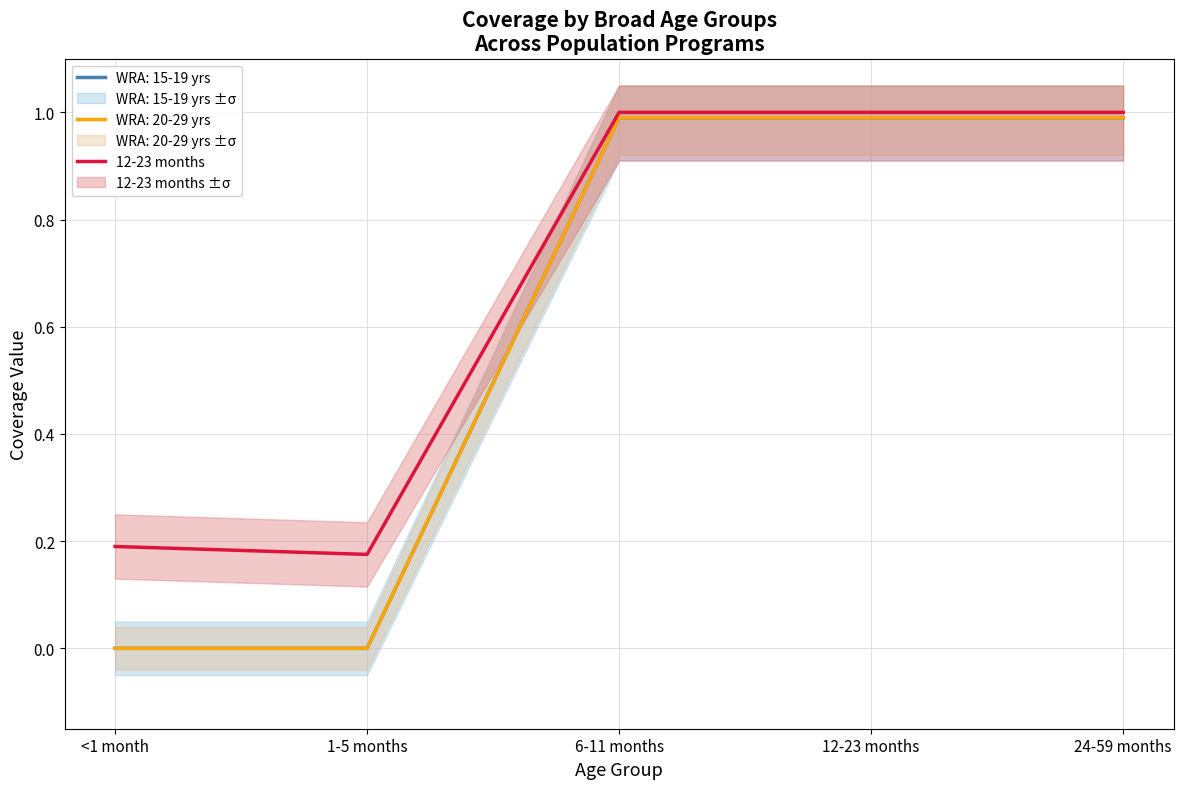

Read the value at 12-23 months.

1.0